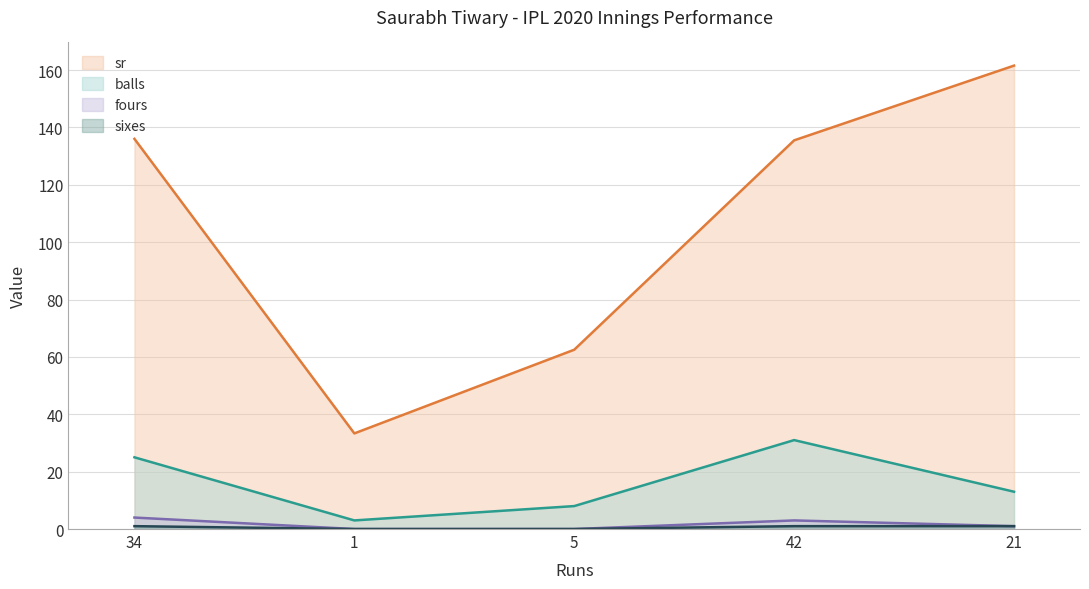

What is the maximum value shown in the chart?

161.5